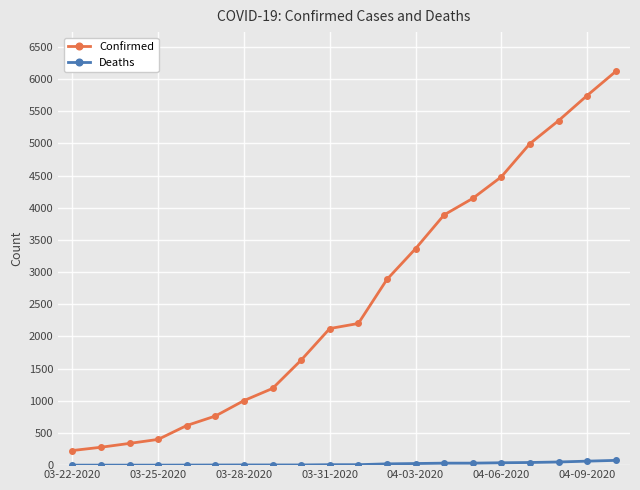

How many distinct data groups are displayed?

2